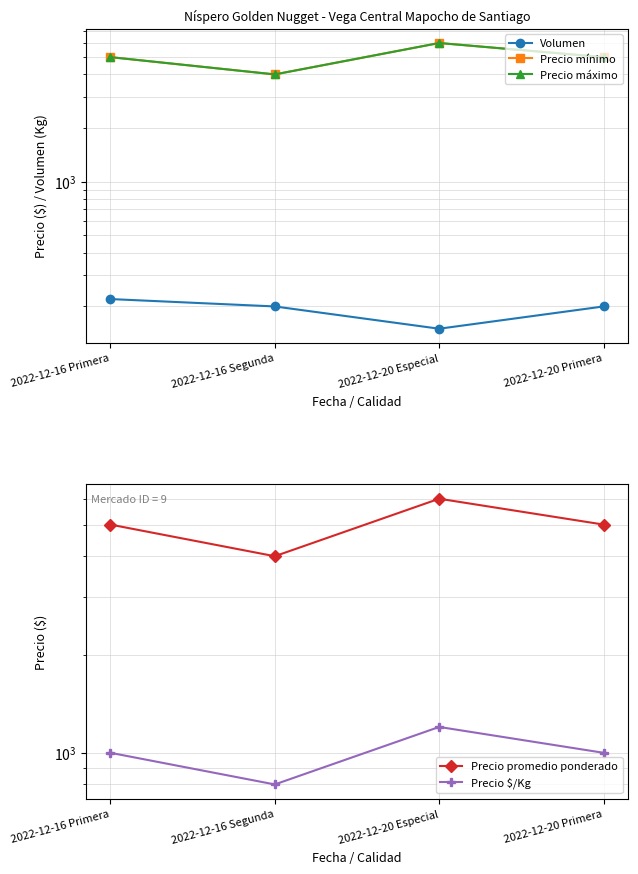

What is the lowest value of the Precio $/Kg series?

800